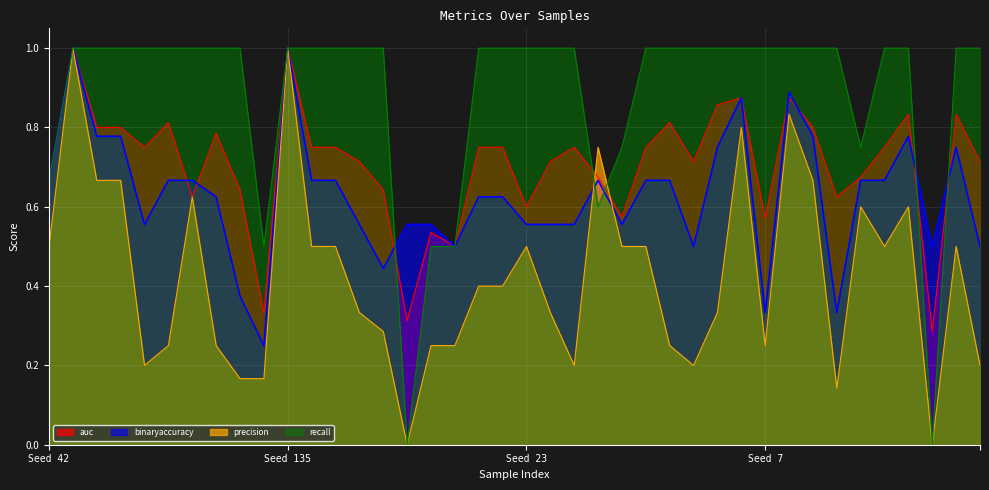

What is the maximum value shown in the chart?

1.0